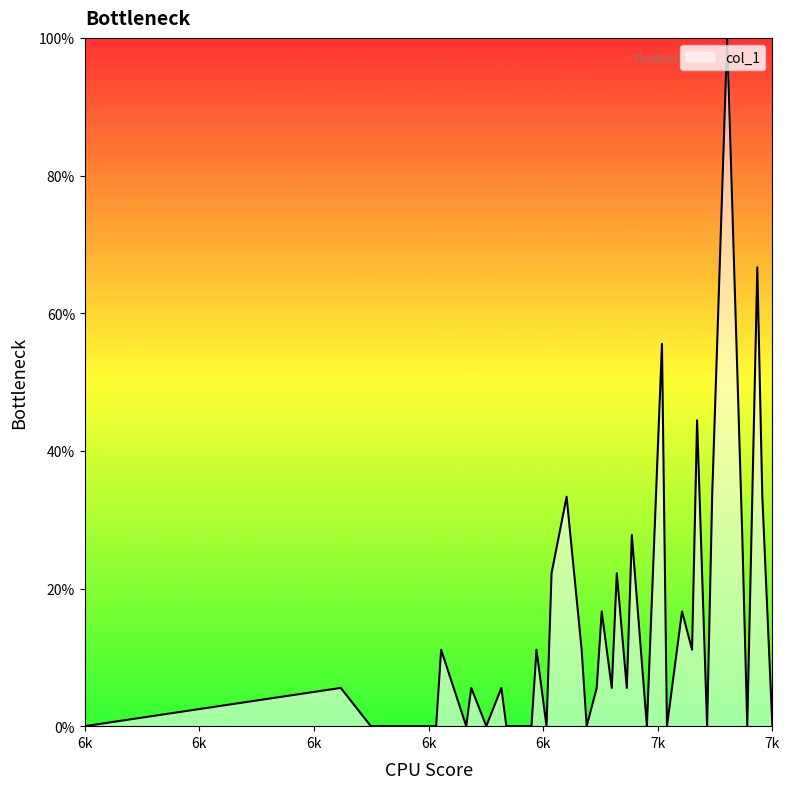

What is the difference between the maximum and minimum values?

100.0